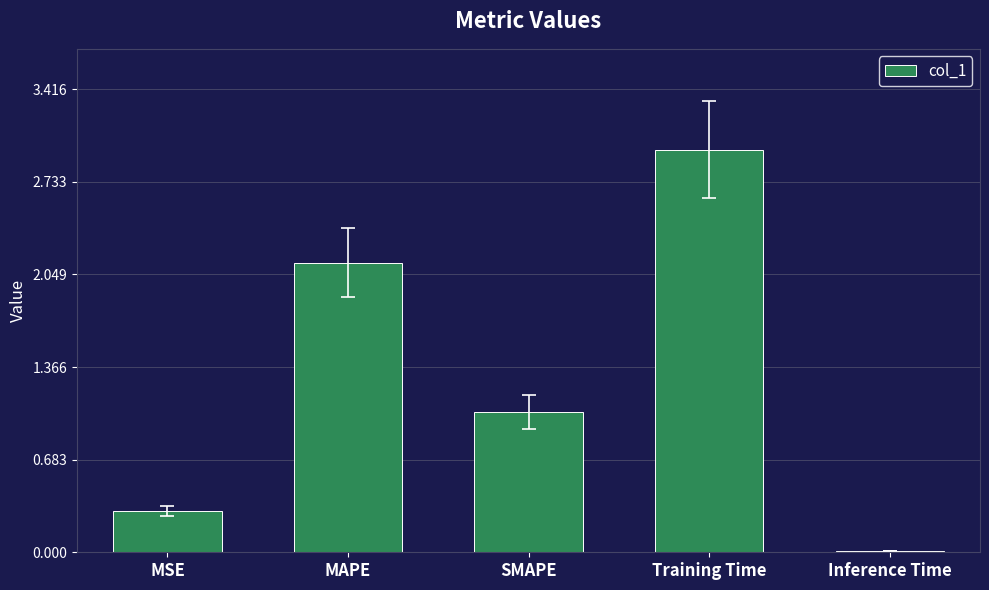

Count the number of values greater than 1.

3